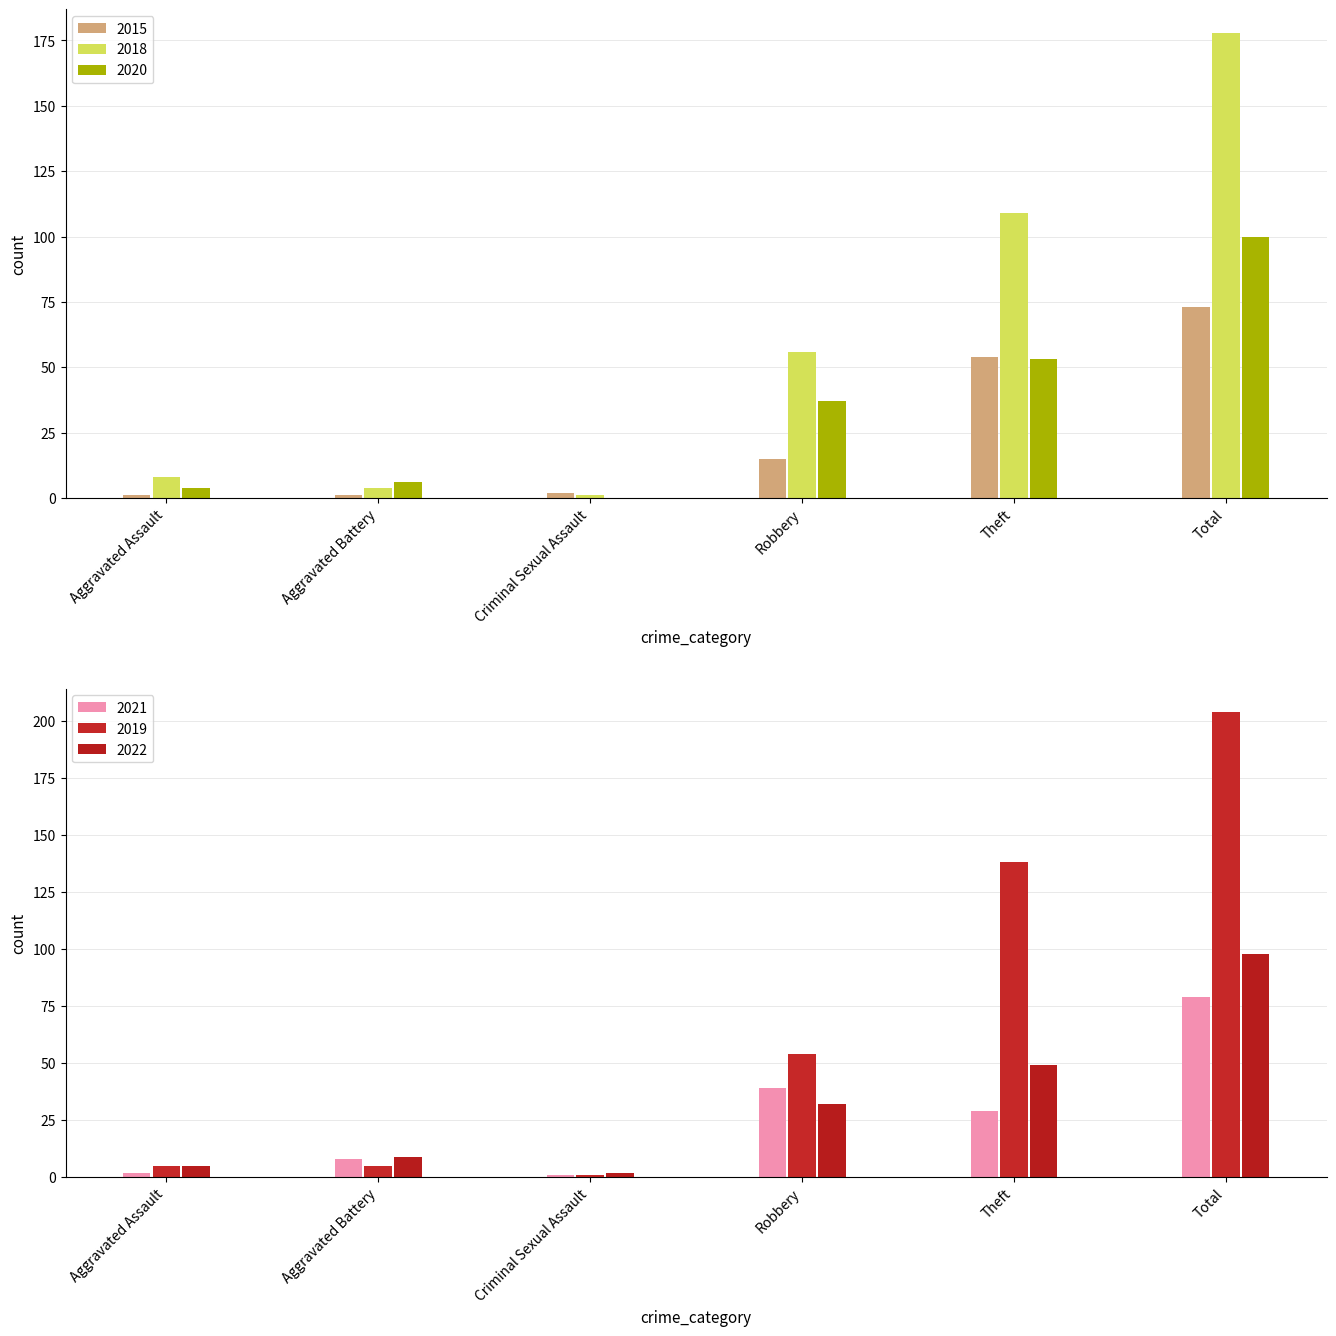

Reading left to right, what are all the values shown in this chart?

2015: Aggravated Assault=1	Aggravated Battery=1	Criminal Sexual Assault=2	Robbery=15	Theft=54	Total=73
2018: Aggravated Assault=8	Aggravated Battery=4	Criminal Sexual Assault=1	Robbery=56	Theft=109	Total=178
2020: Aggravated Assault=4	Aggravated Battery=6	Criminal Sexual Assault=0	Robbery=37	Theft=53	Total=100
2021: Aggravated Assault=2	Aggravated Battery=8	Criminal Sexual Assault=1	Robbery=39	Theft=29	Total=79
2019: Aggravated Assault=5	Aggravated Battery=5	Criminal Sexual Assault=1	Robbery=54	Theft=138	Total=204
2022: Aggravated Assault=5	Aggravated Battery=9	Criminal Sexual Assault=2	Robbery=32	Theft=49	Total=98